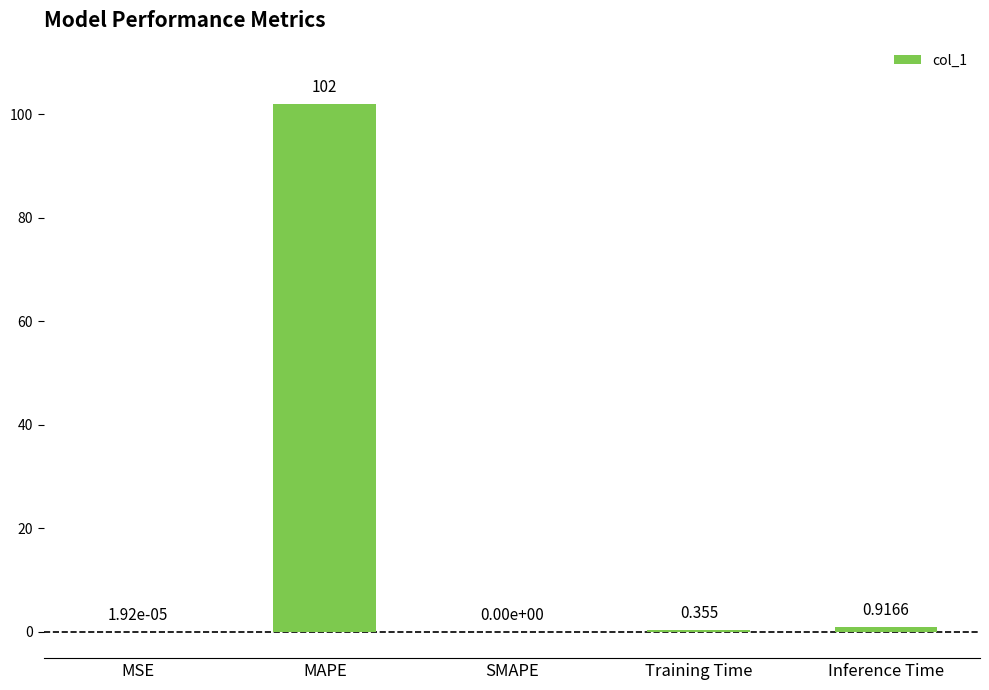

Which category has the highest value across all series?

MAPE